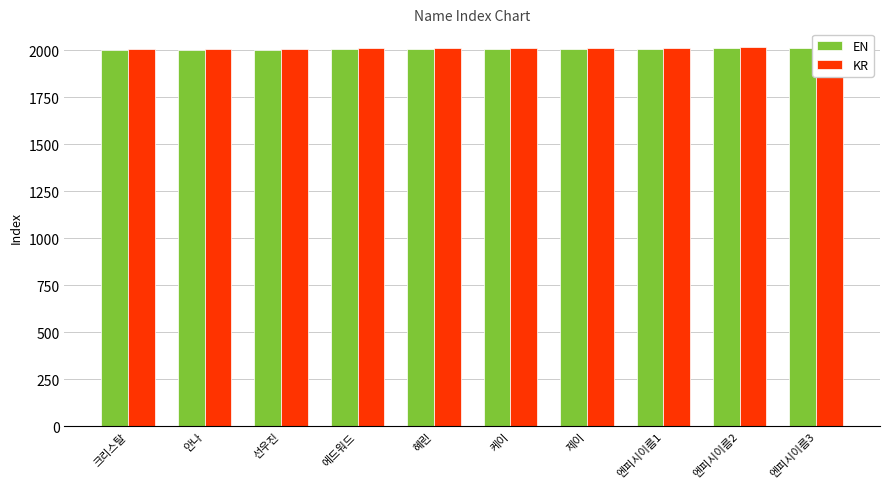

Are the bars grouped side by side (vs. stacked)?

Yes